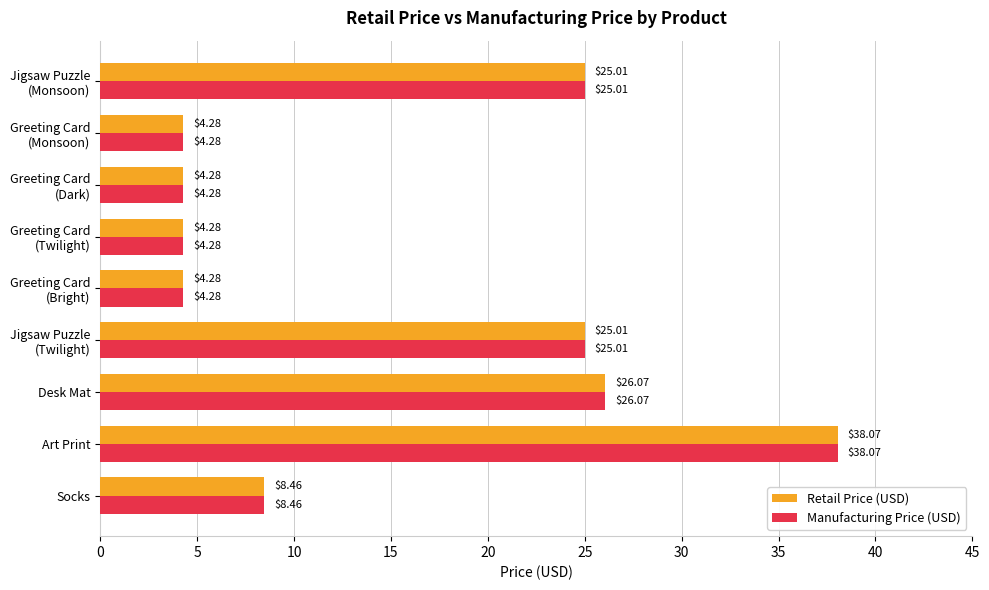

What is the difference between the maximum and minimum values in the Manufacturing Price (USD) series?

33.8